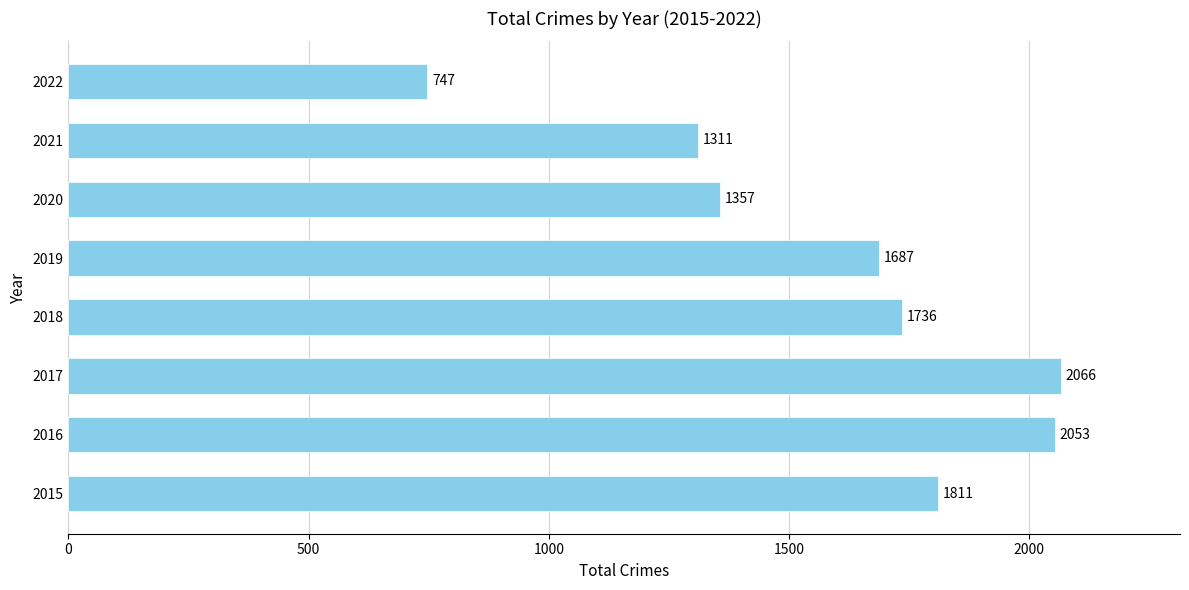

Which has a higher value, 2018 or 2019?

2018